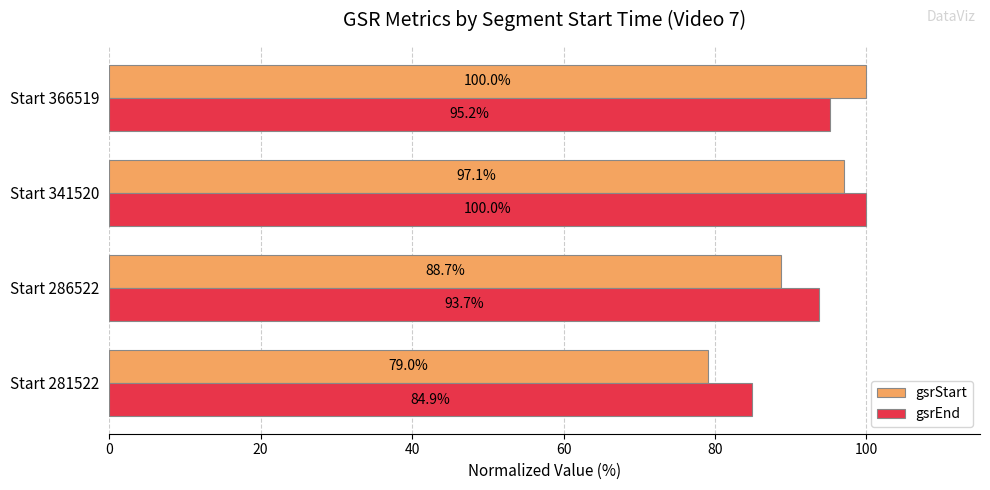

At which label is gsrEnd closest to 92?

Start 286522